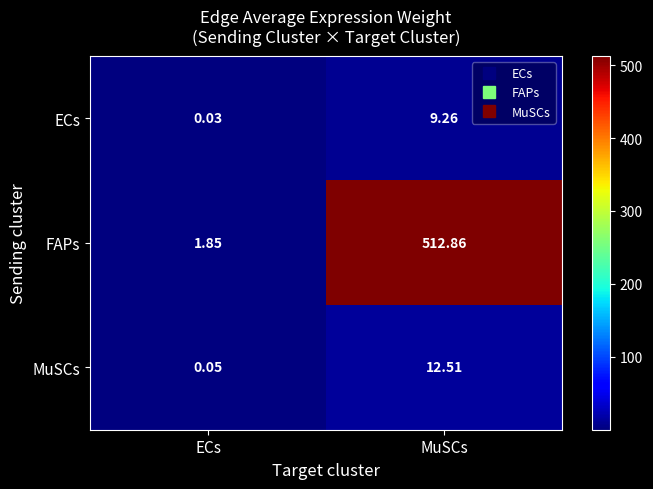

Which series has the largest range (max minus min)?

FAPs